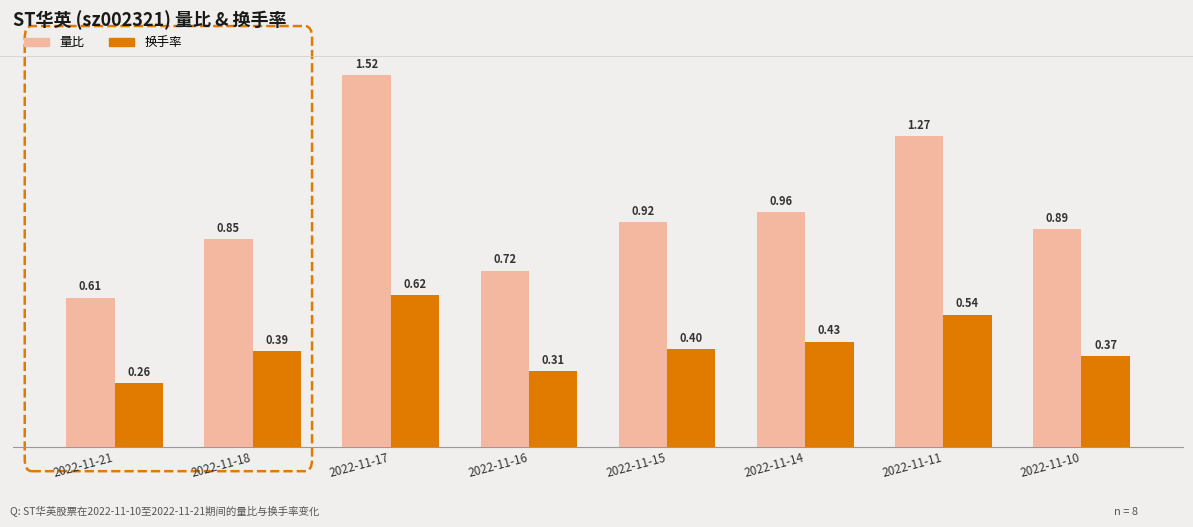

Is the value of 量比 at 2022-11-21 greater than the value of 换手率 at 2022-11-17?

No